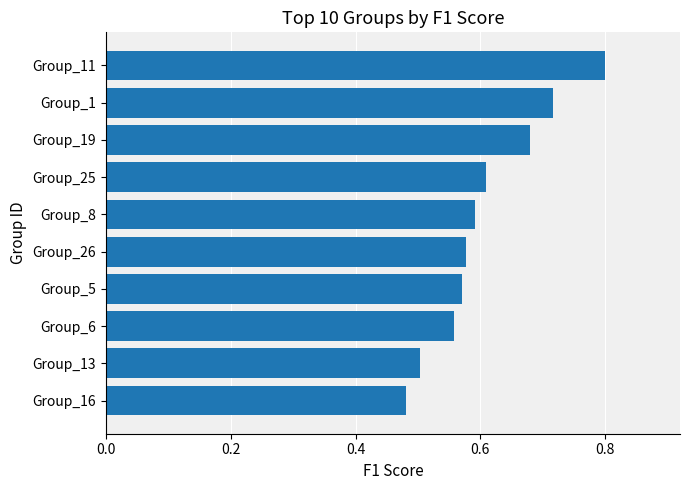

How many values are between 0 and 1?

10